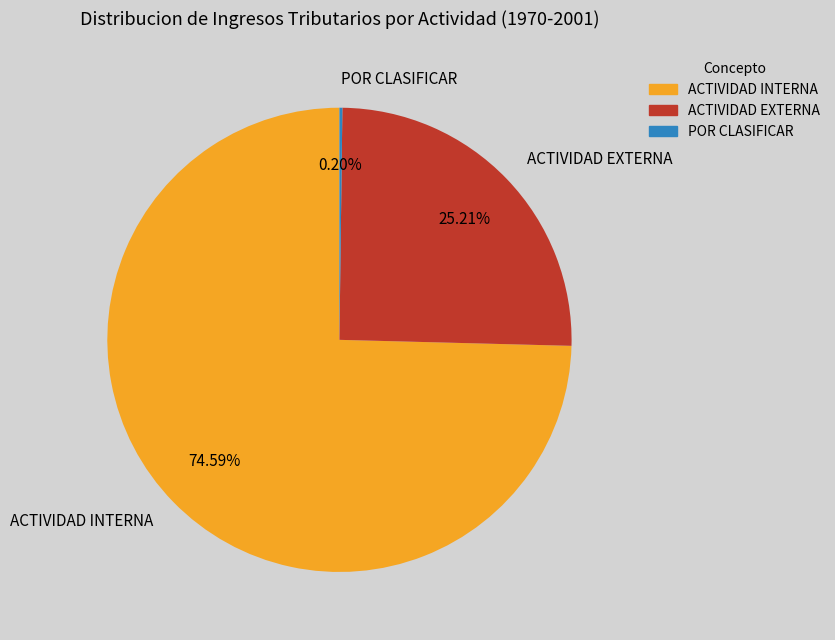

What is the largest slice in the pie chart?

ACTIVIDAD INTERNA